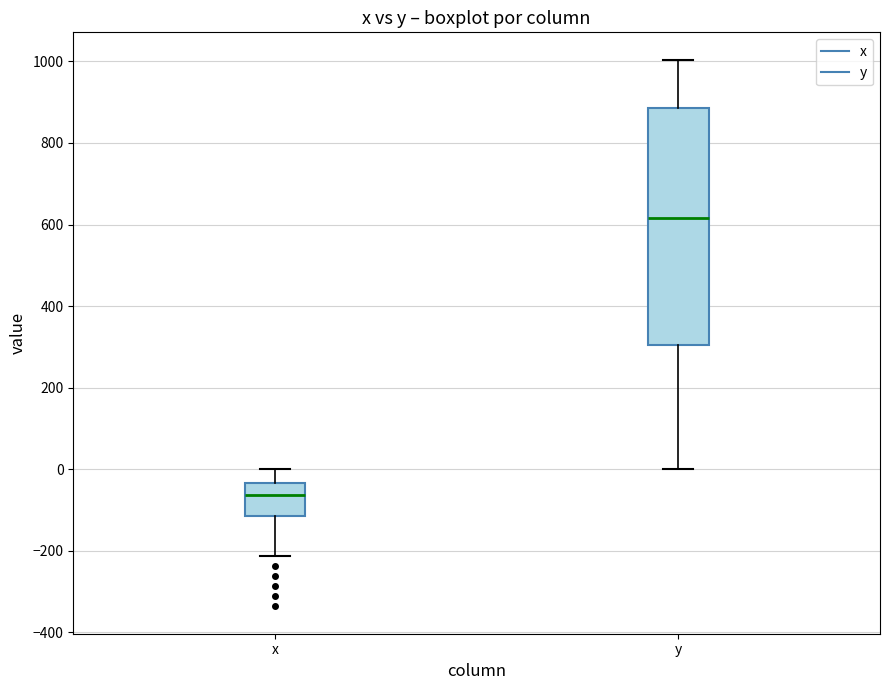

Which box's median line is the highest?

y